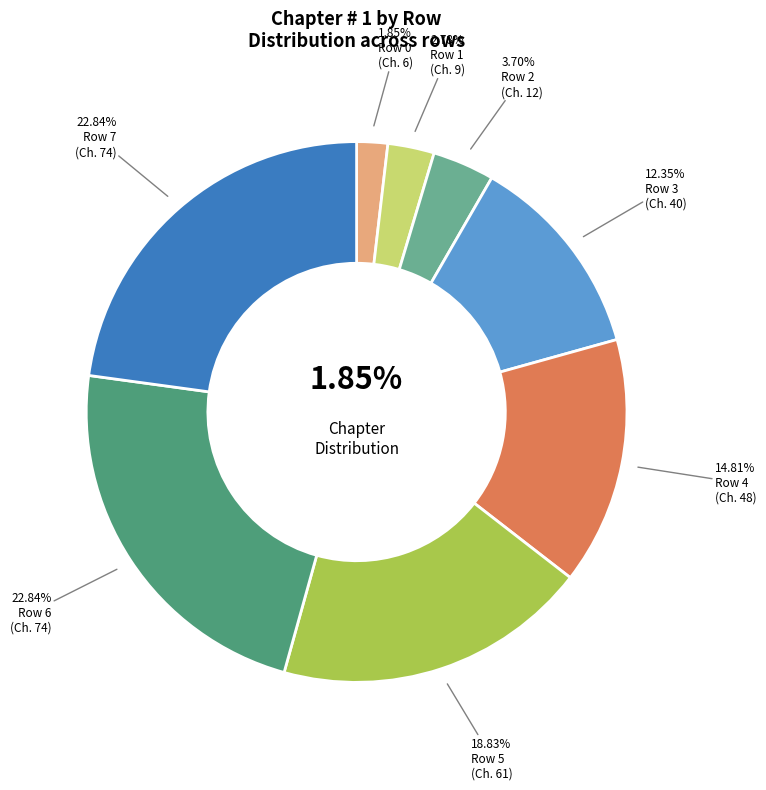

To the nearest percent, what portion does Row 3 represent?

12%